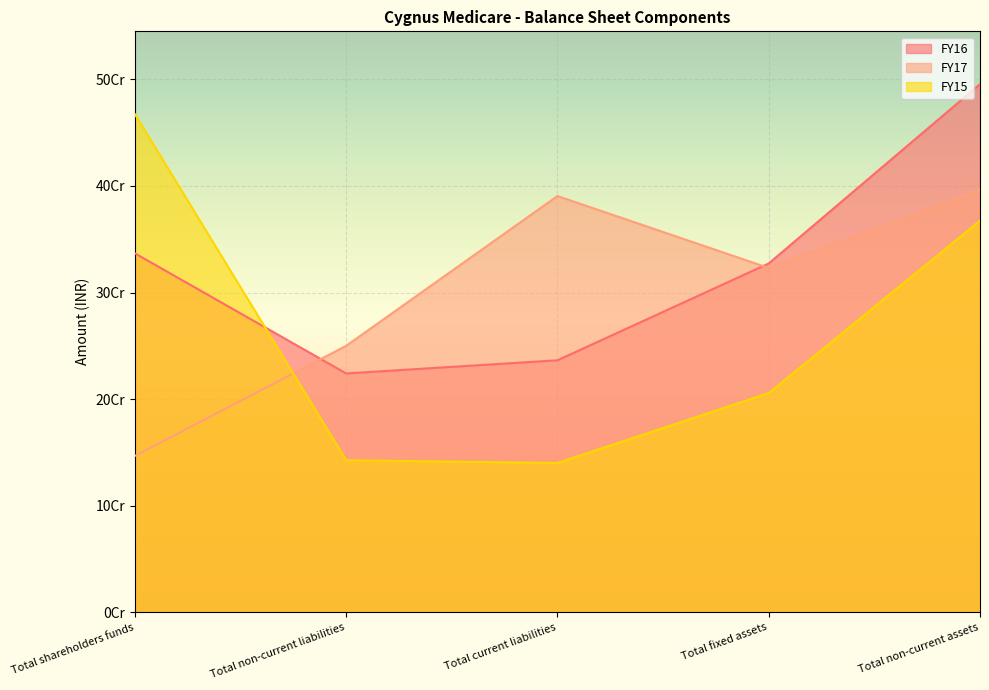

What is the sum of the FY16 values at Total current liabilities and Total non-current liabilities?

460568946